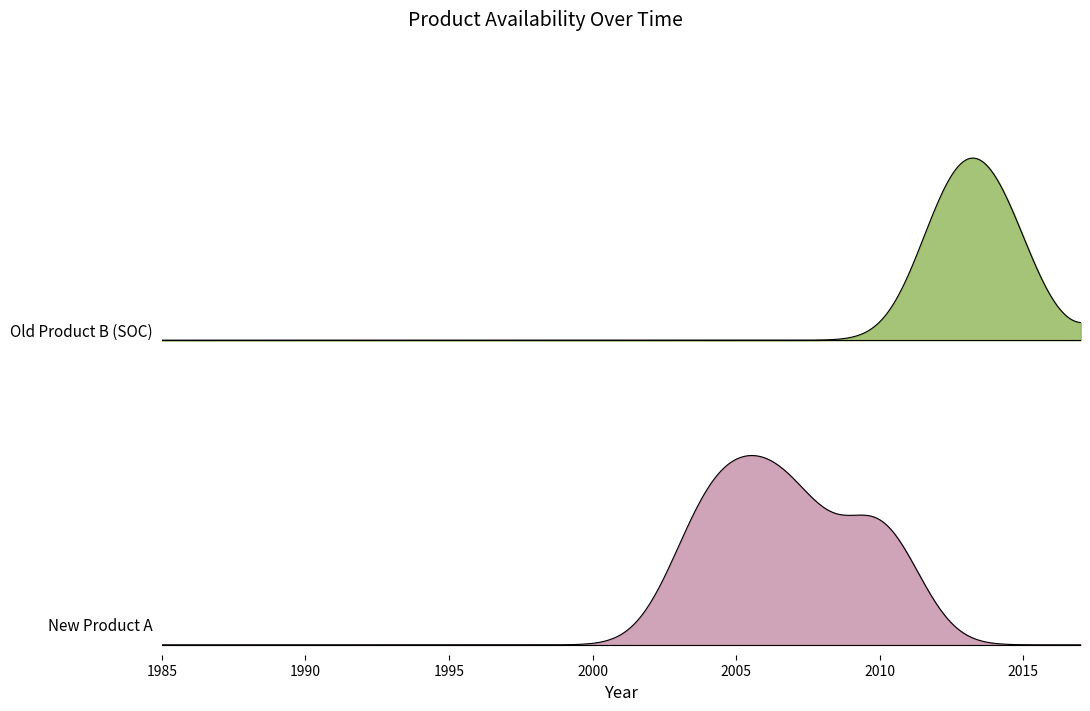

True or false: New Product A and Old Product B (SOC) cross at least once.

False